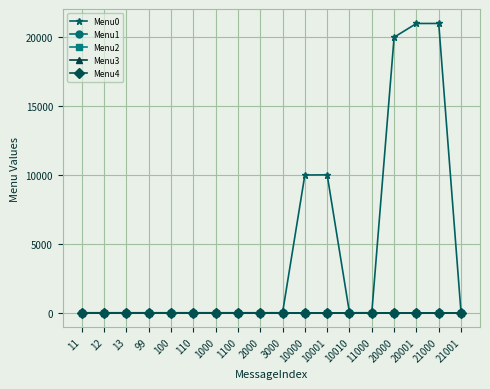

At which label does Menu0 reach its peak?

21000